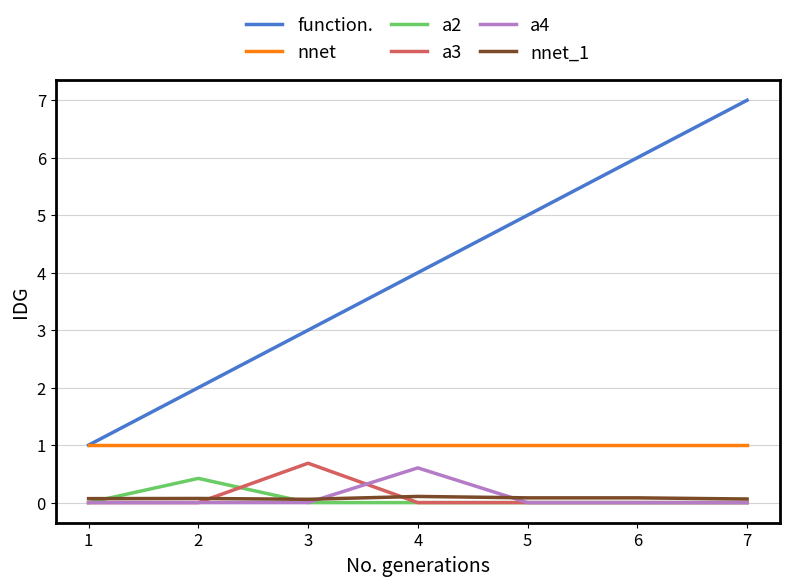

True or false: a2 and nnet intersect in this chart.

False